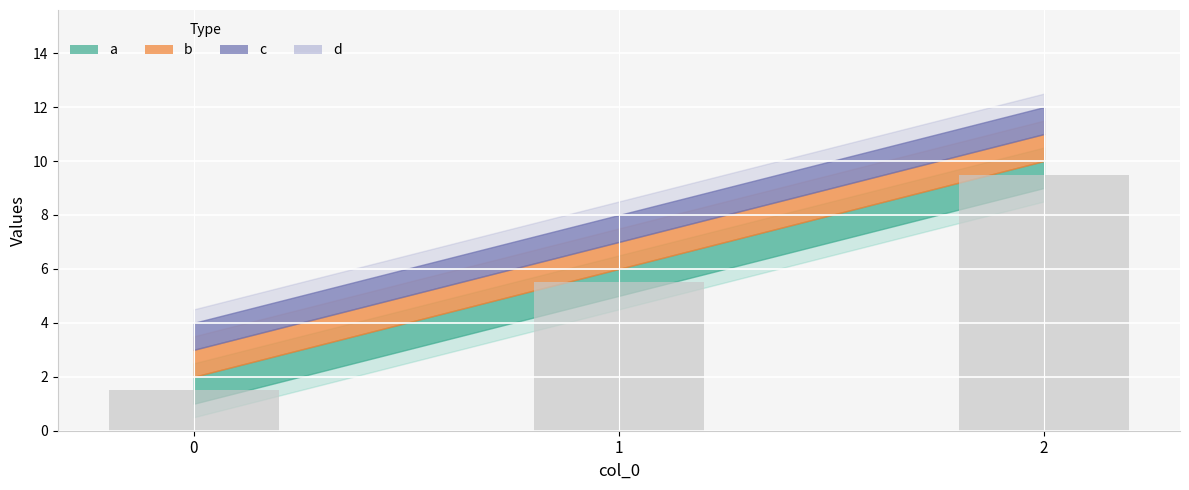

List the labels in order of value, smallest first.

0, 1, 2